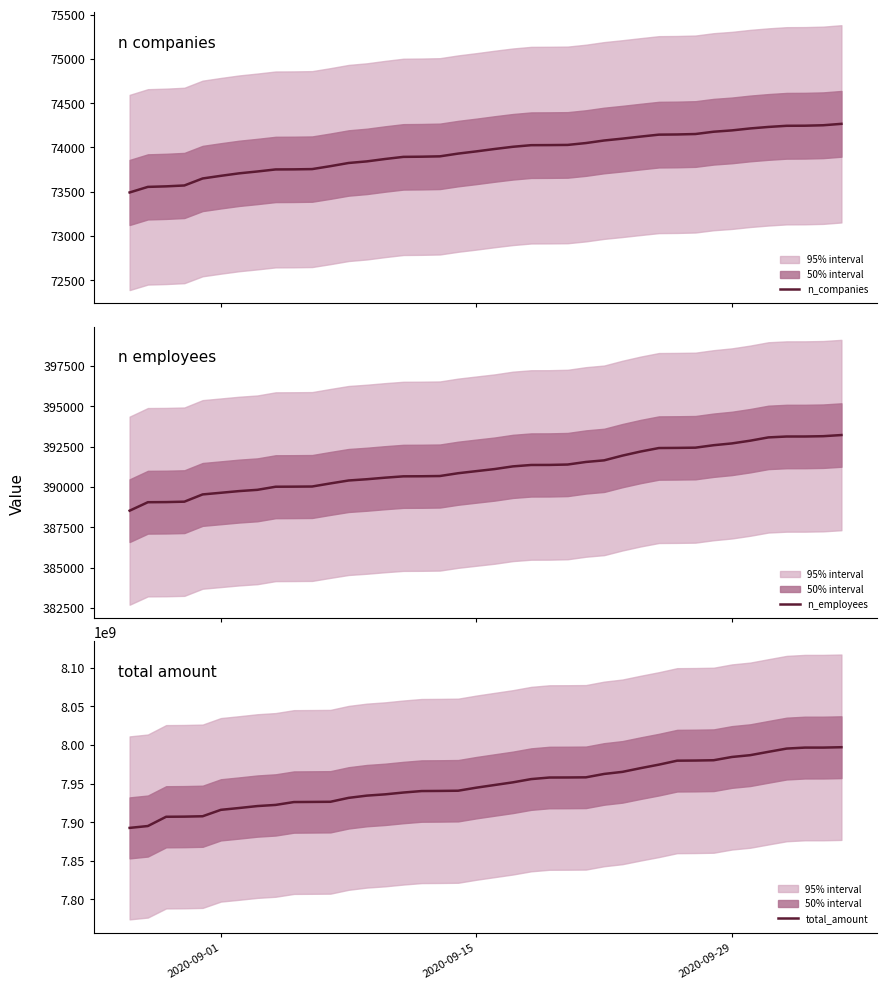

How many lines are shown in the chart?

3